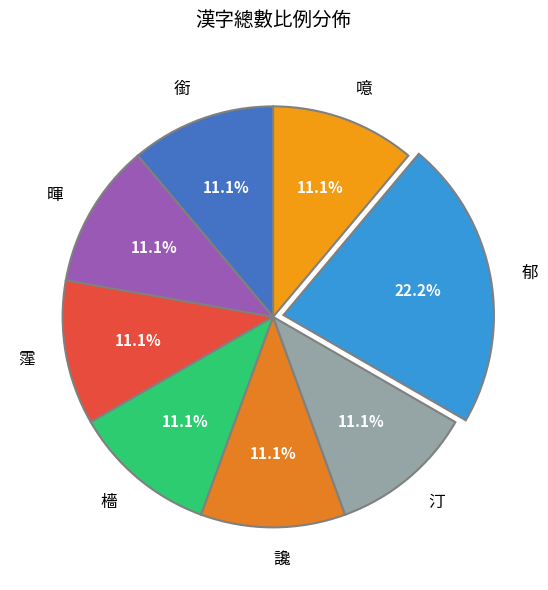

How much of the chart is everything except 郁?

77.8%